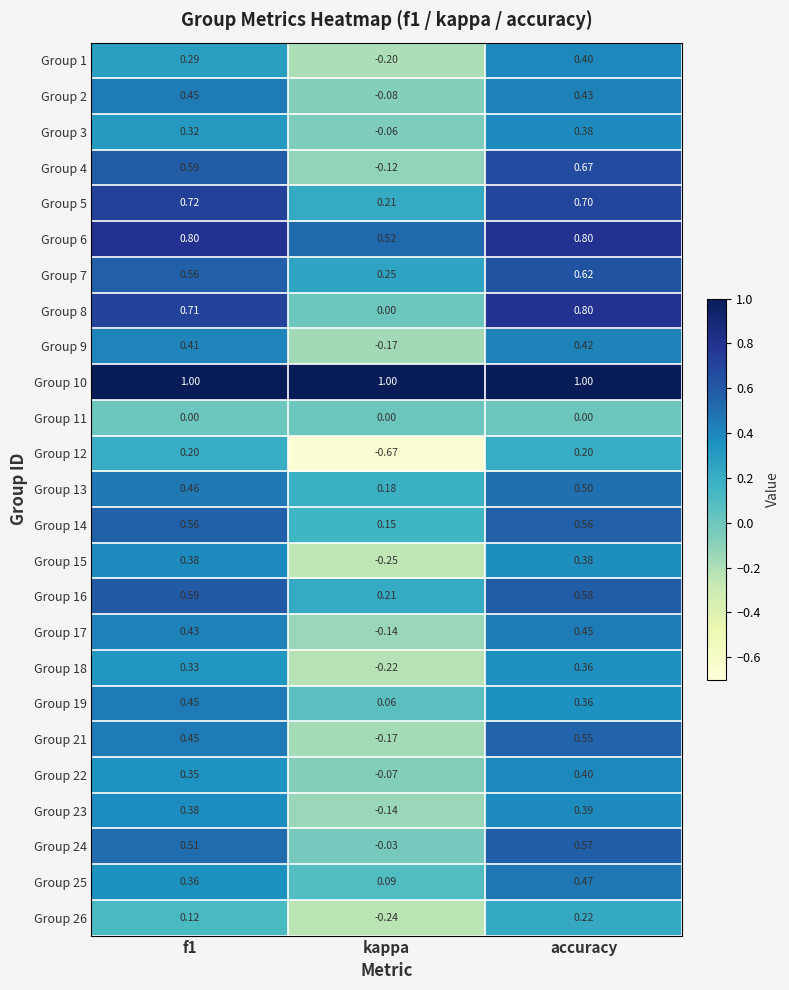

At which label is Group 17 closest to 0?

kappa